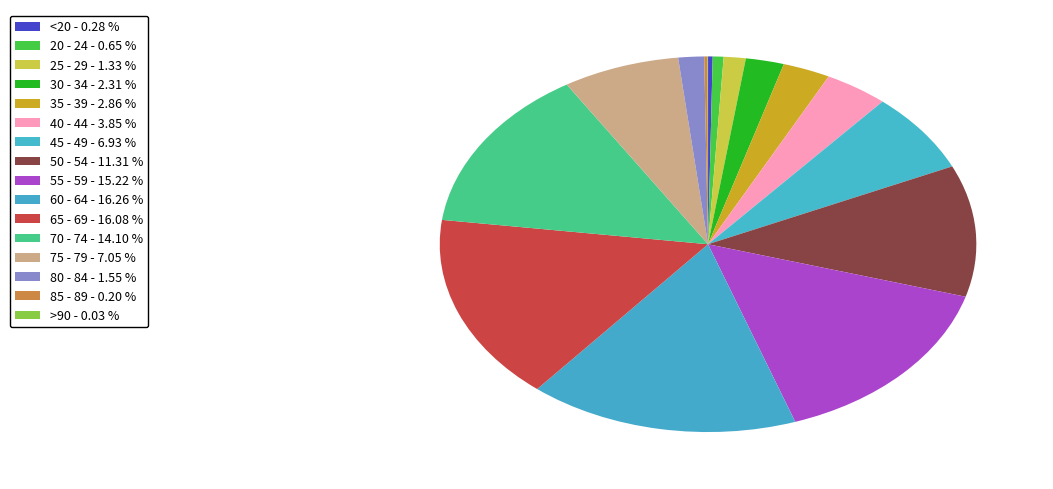

Combined, do 80 - 84 and 70 - 74 account for over 50%?

No